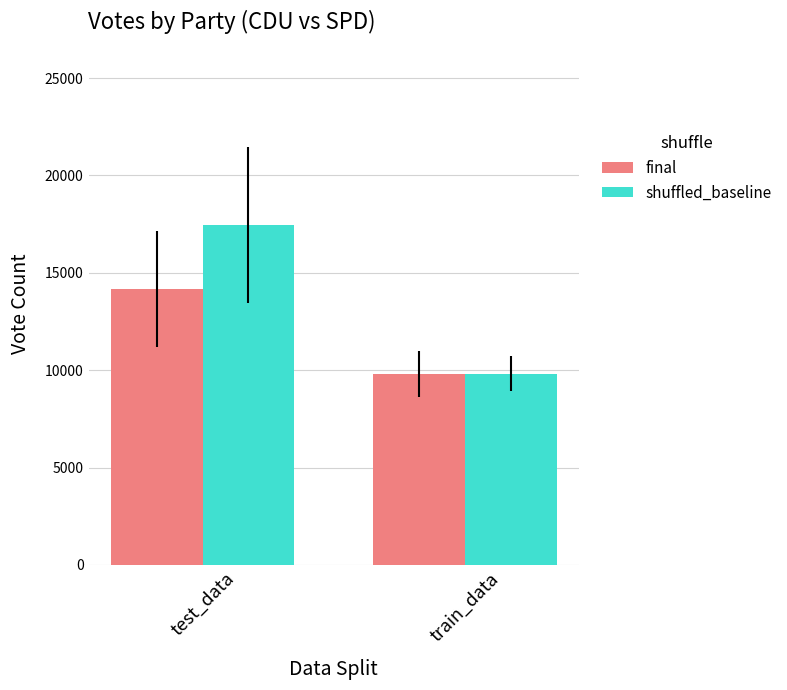

Reading right to left, what are all the values shown in this chart?

final: train_data=9808	test_data=14172
shuffled_baseline: train_data=9813	test_data=17444